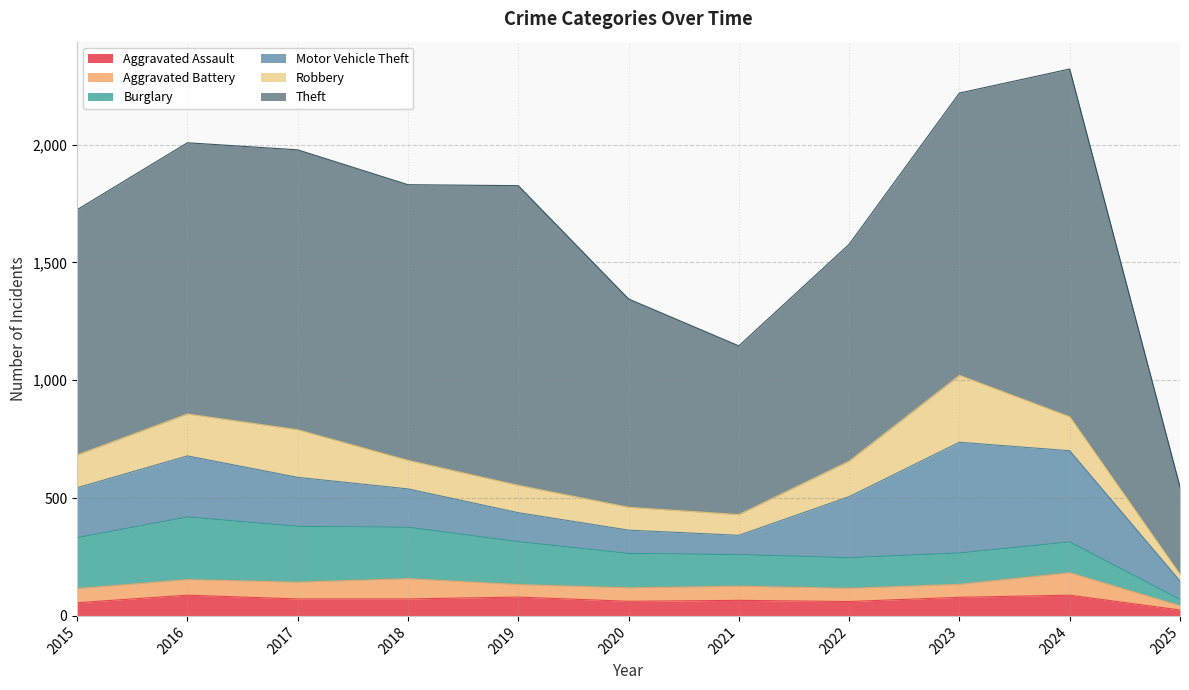

What is the sum of the Robbery values at 2015 and 2024?

283